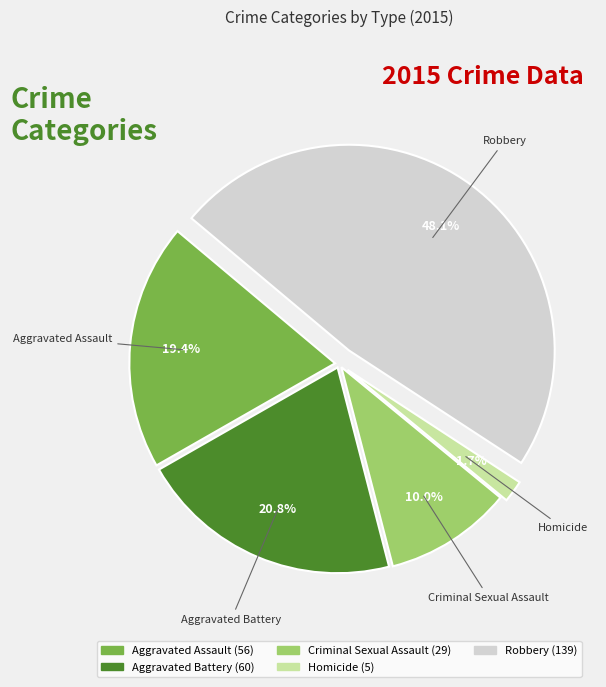

Rank the categories by value from highest to lowest.

Robbery, Aggravated Battery, Aggravated Assault, Criminal Sexual Assault, Homicide